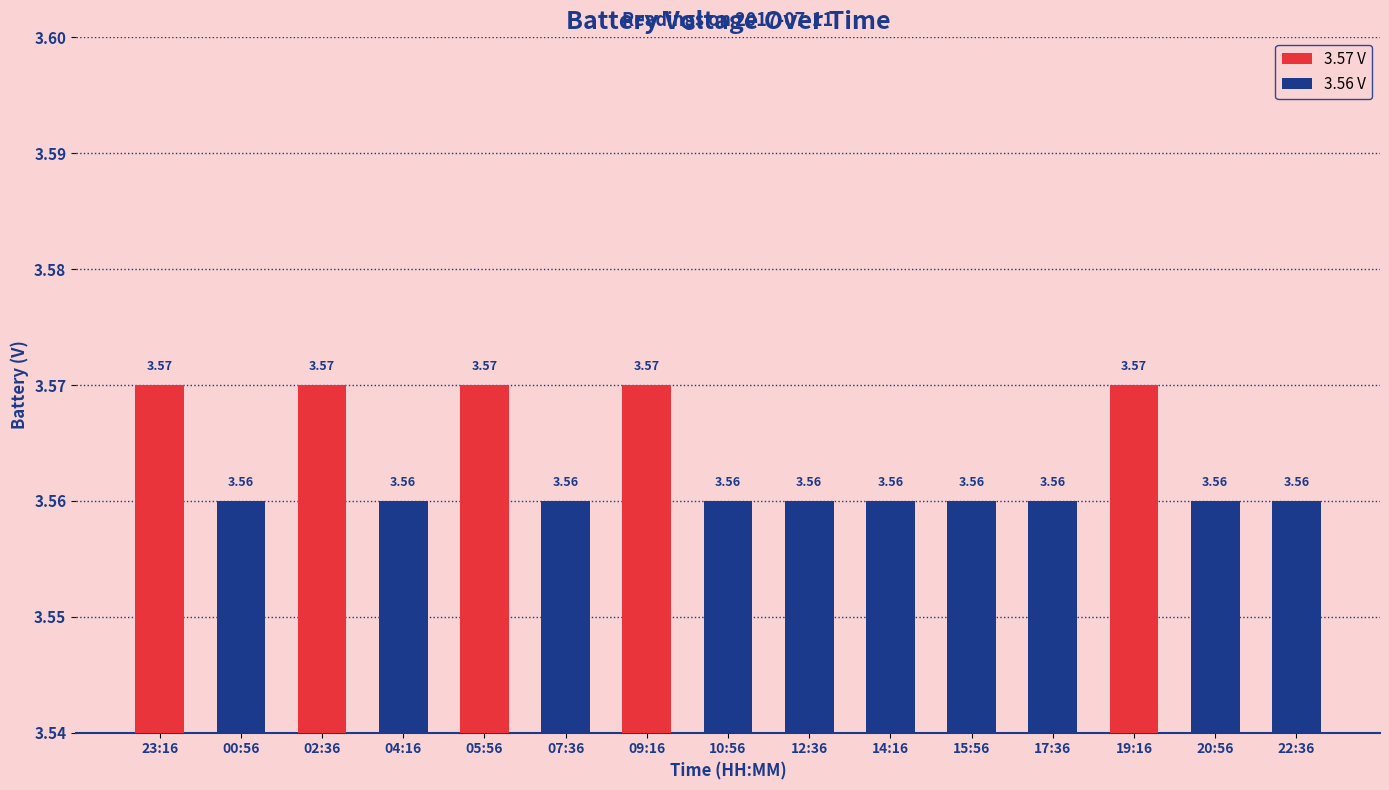

The value at 10:56 is 5.3. True or false?

False